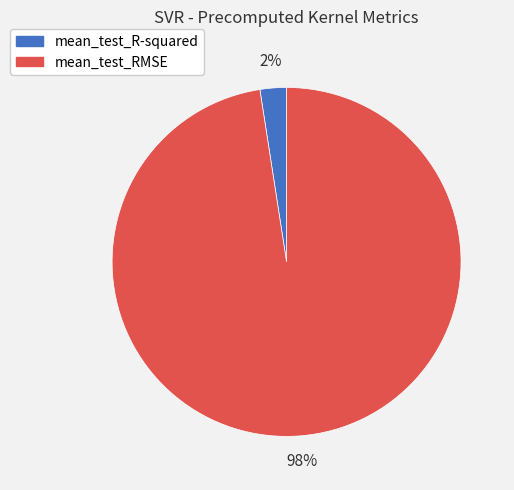

Which category has the biggest portion of the pie?

mean_test_RMSE